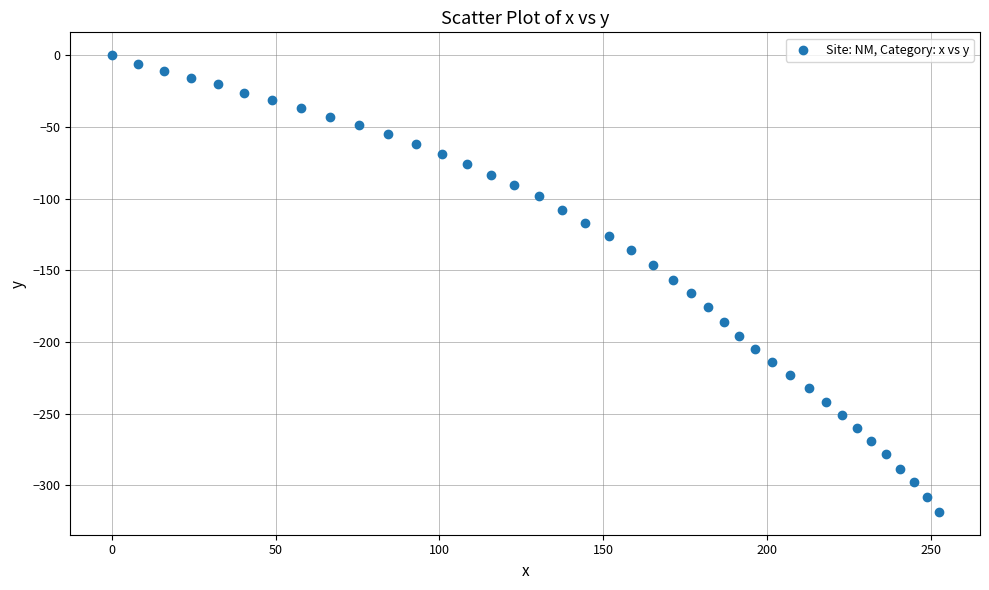

What is the range of Y values (max minus min)?

318.4